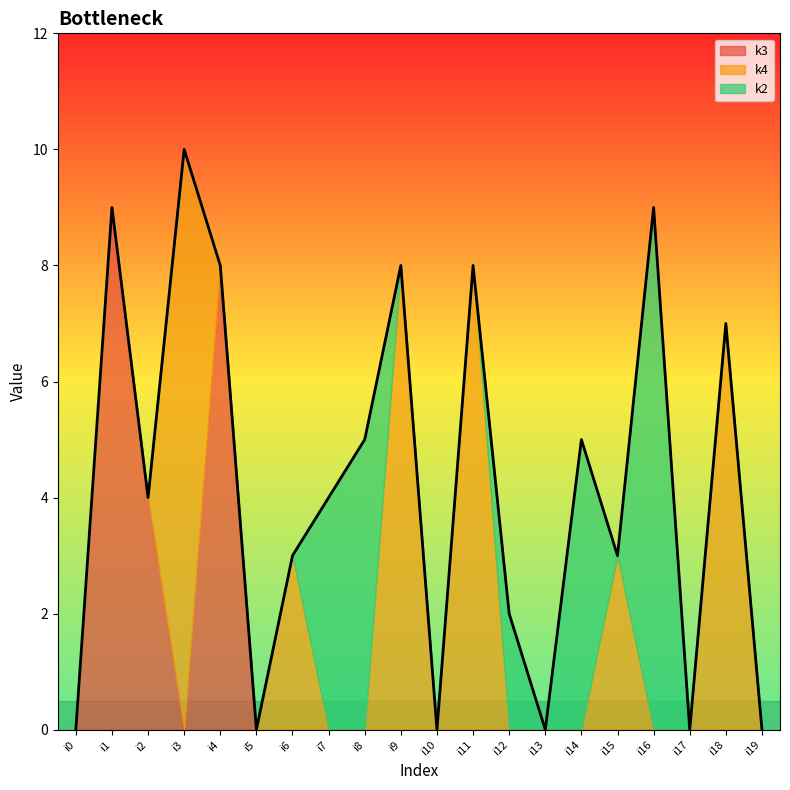

How many lines are shown in the chart?

3